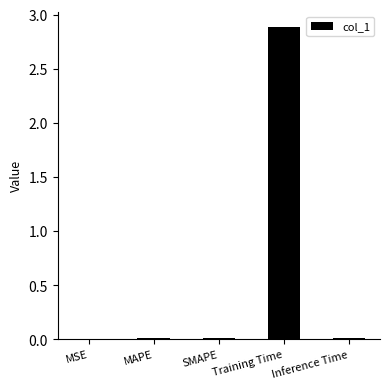

At which category does the chart reach its peak across all series?

Training Time